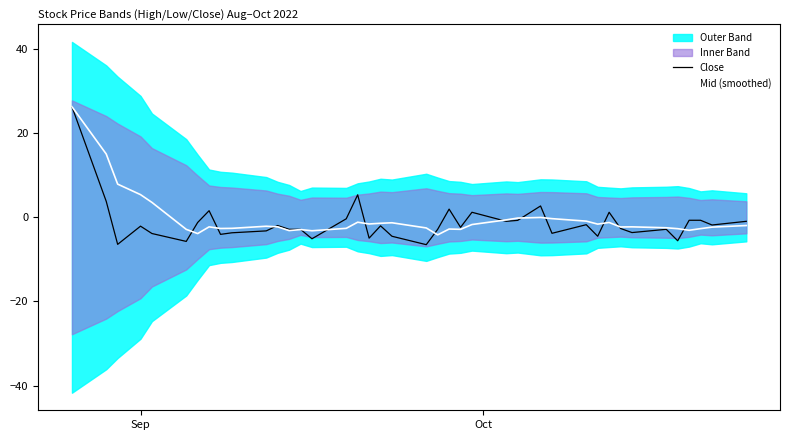

What is the minimum value for Mid (smoothed)?

-4.2